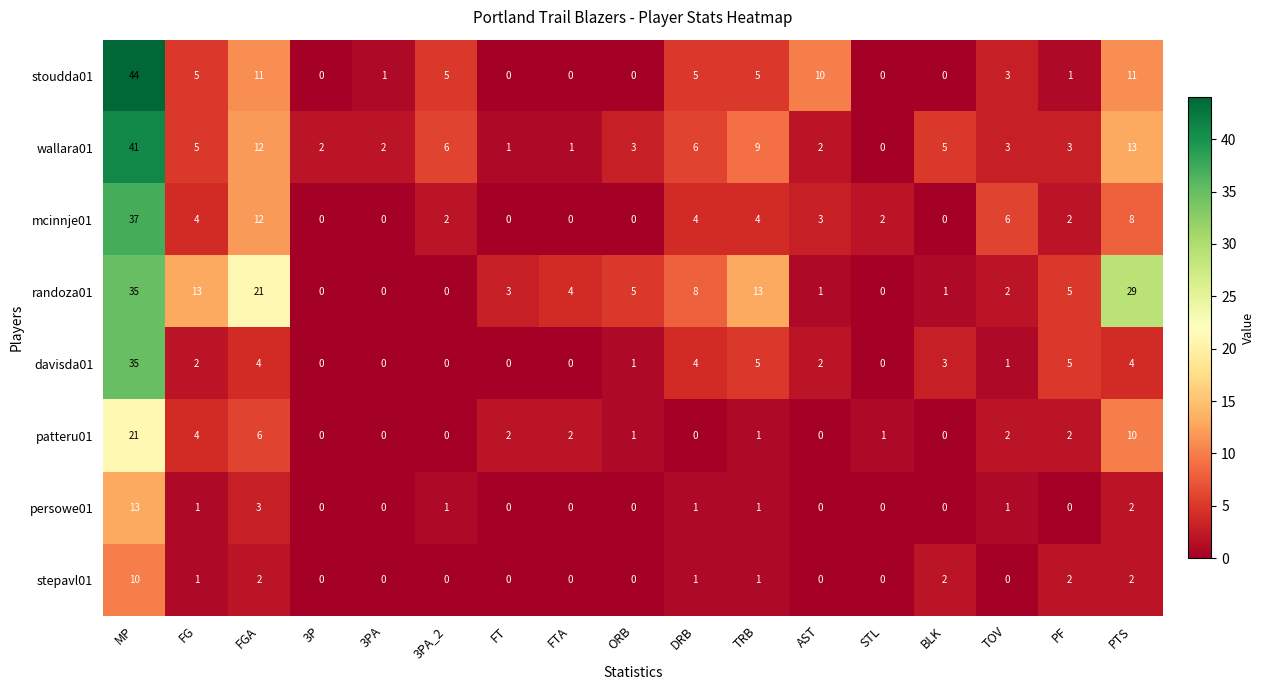

How many distinct data groups are displayed?

8